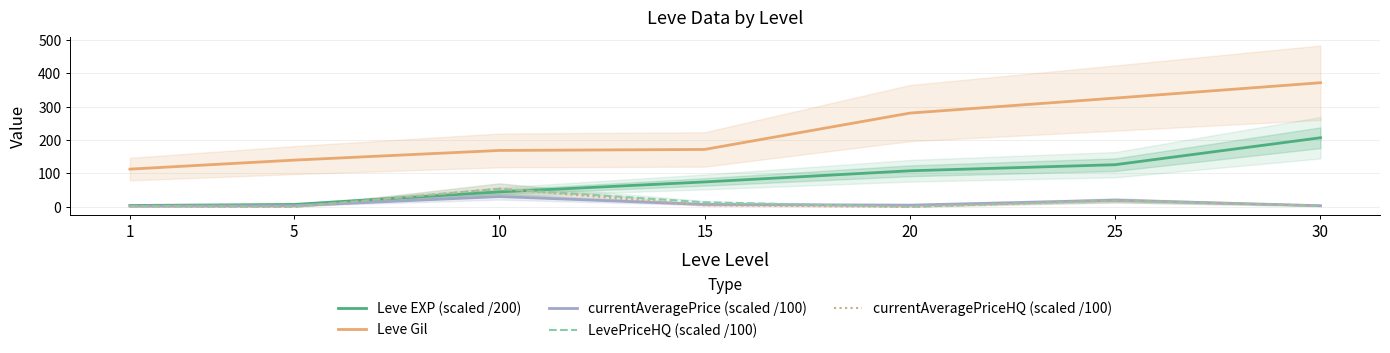

Which has a higher value, 5 or 1?

5